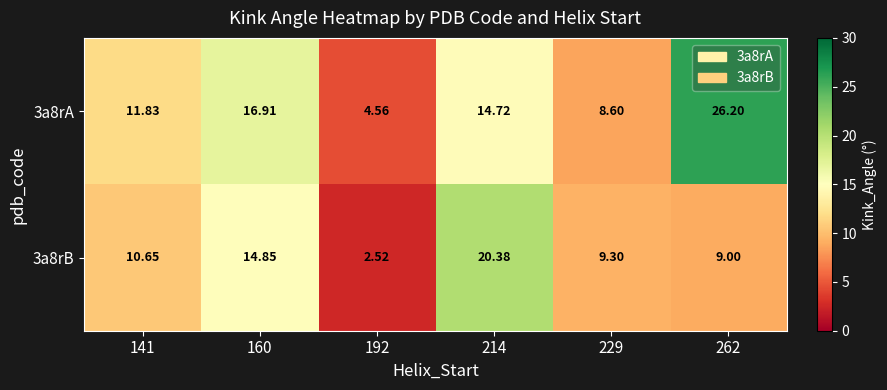

Is the value of 3a8rA at 192 greater than the value of 3a8rB at 160?

No